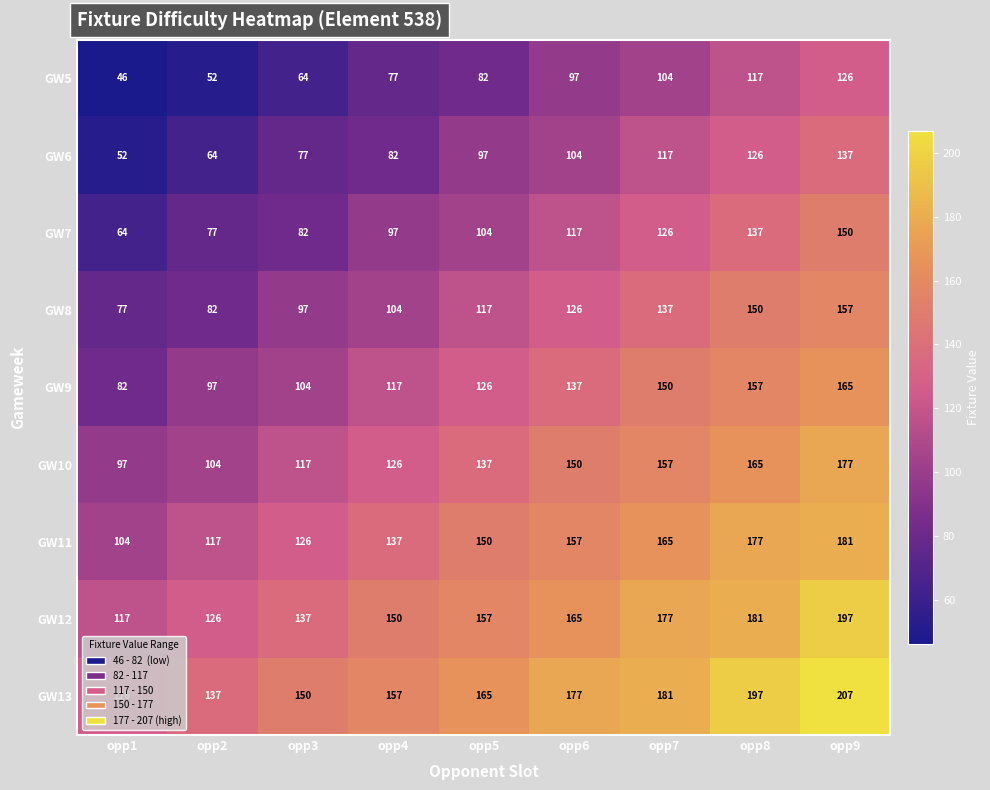

True or false: GW5 has a value of 97 at opp6.

True